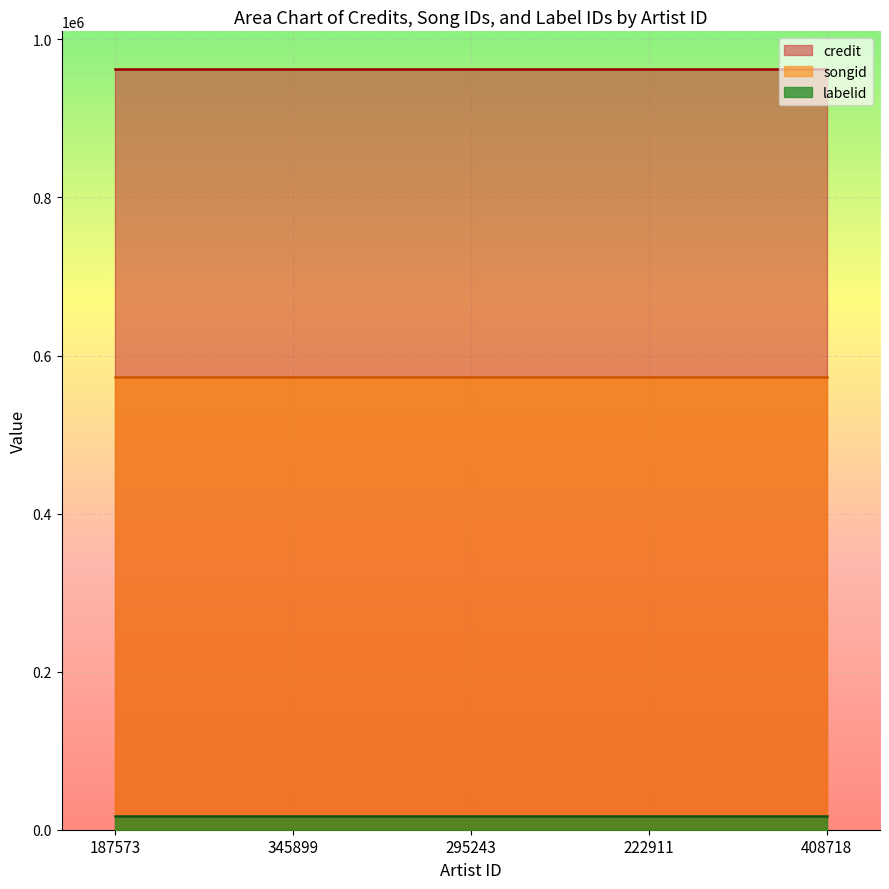

At how many categories does at least one series exceed 636461?

5